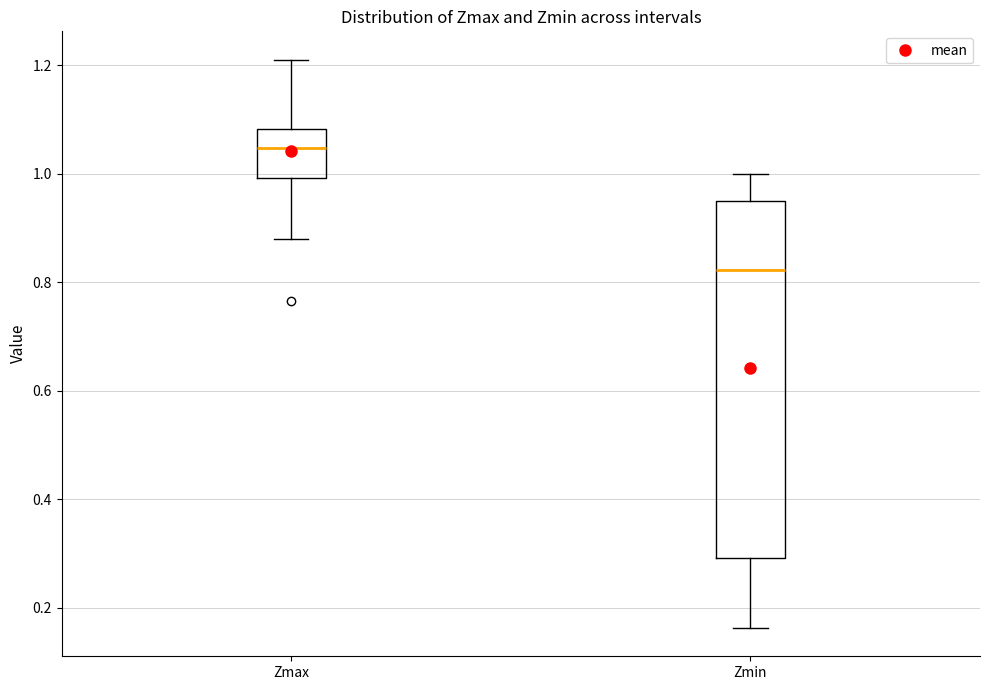

Which box's median line is the lowest?

Zmin